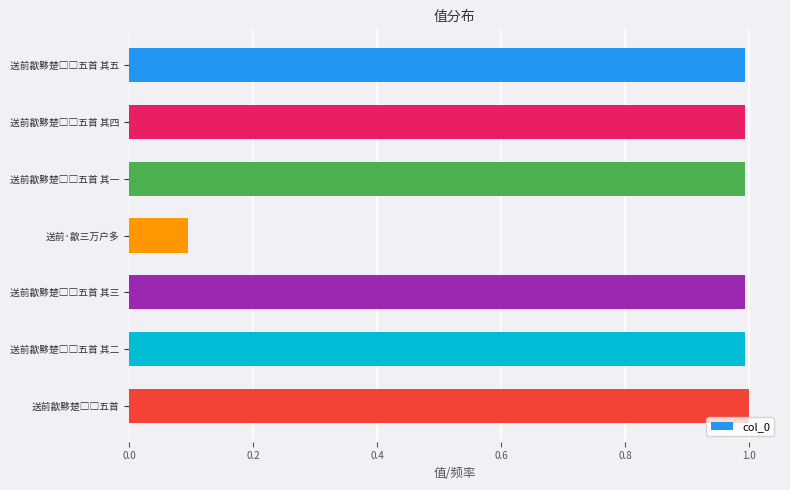

Reading top to bottom, what are all the values shown in this chart?

1.0	1.0	1.0	0.1	1.0	1.0	1.0